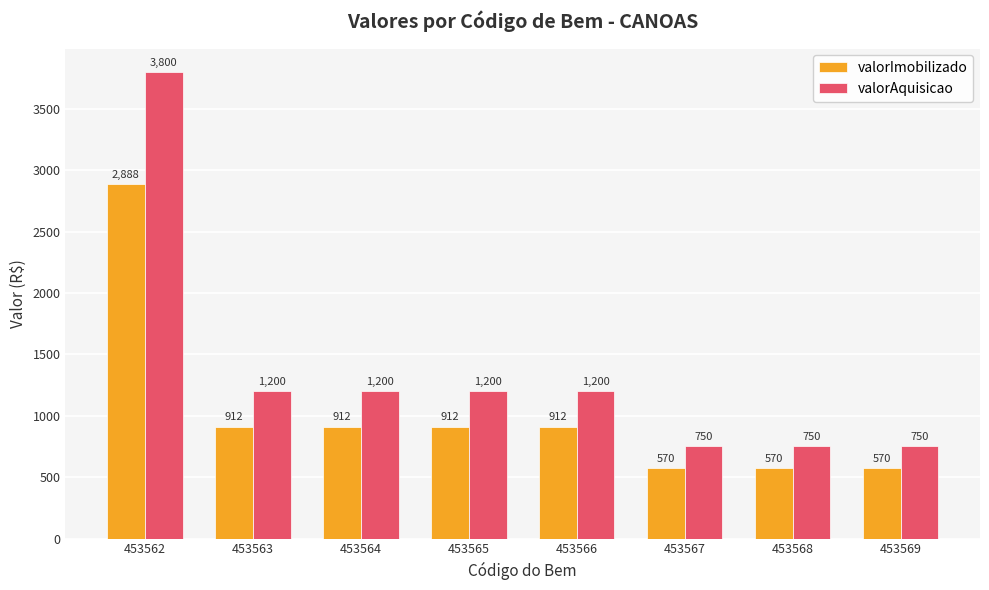

How many bars are there in each group?

2